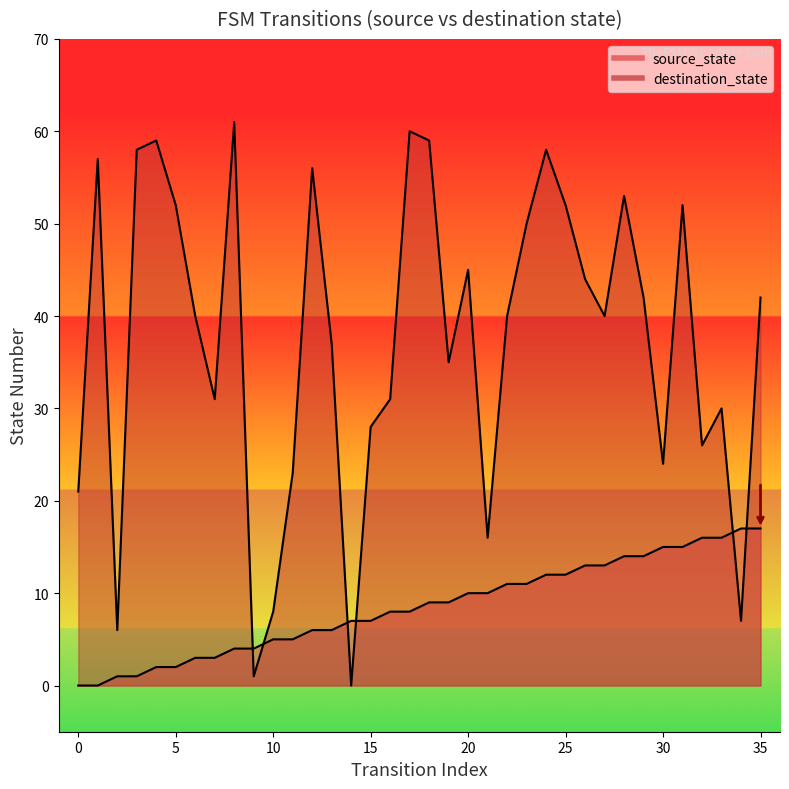

Reading left to right, transcribe all the data shown in this chart.

source_state: 0	0	1	1	2	2	3	3	4	4	5	5	6	6	7	7	8	8	9	9	10	10	11	11	12	12	13	13	14	14	15	15	16	16	17	17
destination_state: 21	57	6	58	59	52	40	31	61	1	8	23	56	37	0	28	31	60	59	35	45	16	40	50	58	52	44	40	53	42	24	52	26	30	7	42